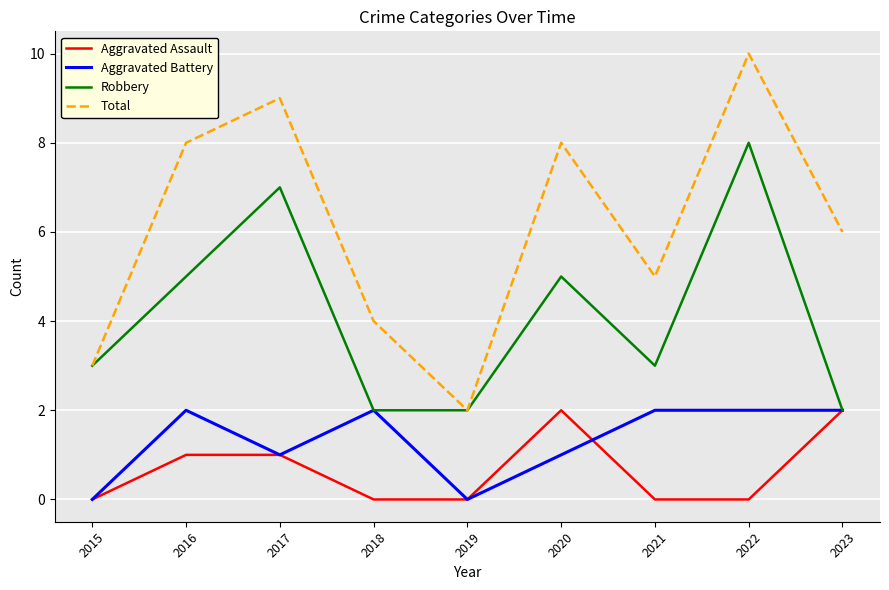

Is the value of Aggravated Assault at 2022 greater than the value of Total at 2017?

No